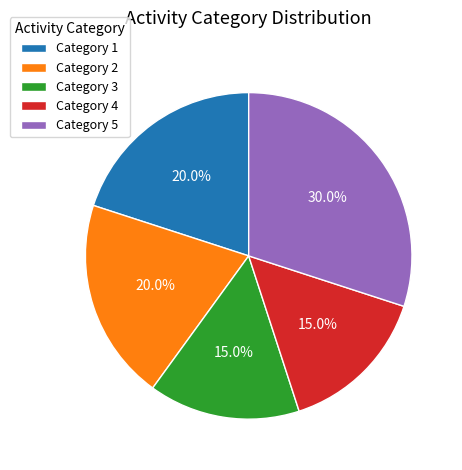

Is Category 3 the majority of the pie?

No